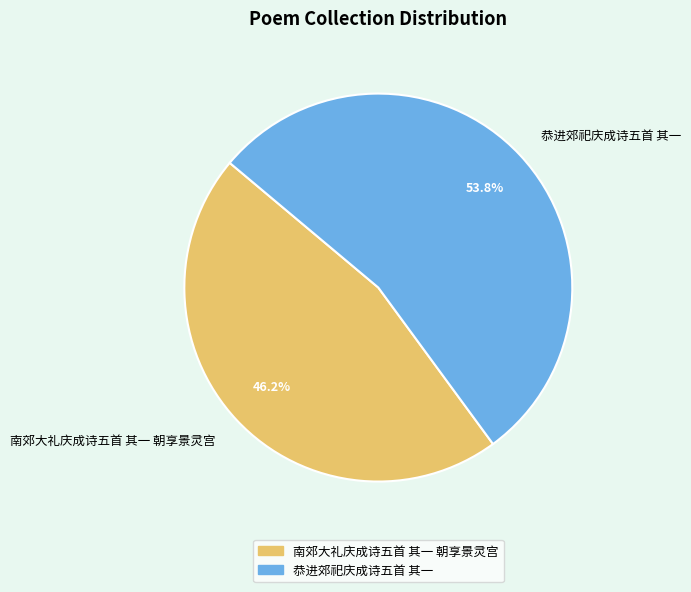

Between 恭进郊祀庆成诗五首 其一 and 南郊大礼庆成诗五首 其一 朝享景灵宫, which is larger?

恭进郊祀庆成诗五首 其一